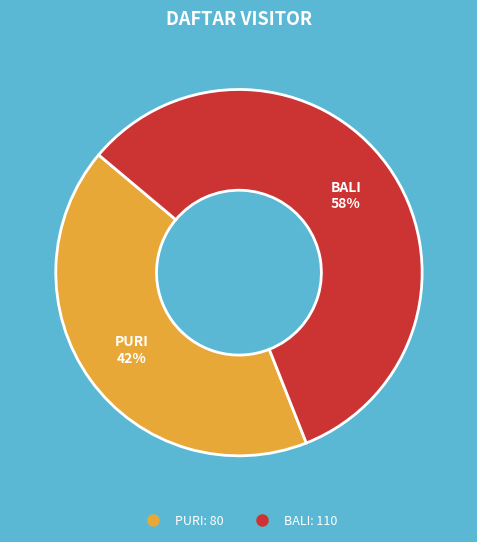

Which has a higher value, BALI or PURI?

BALI